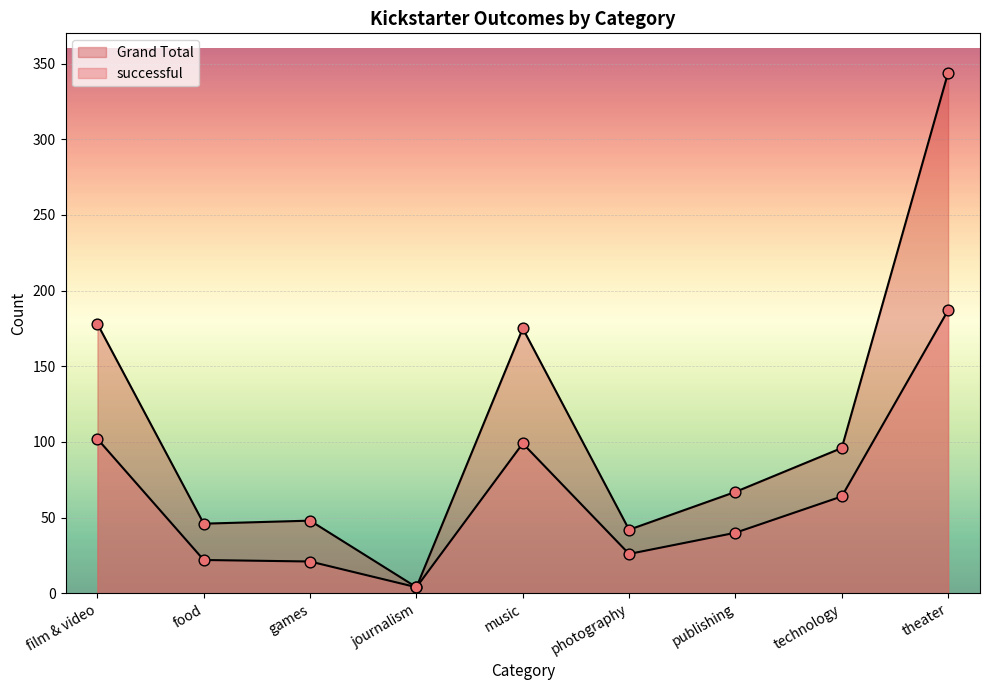

At how many categories does at least one series exceed 40?

8